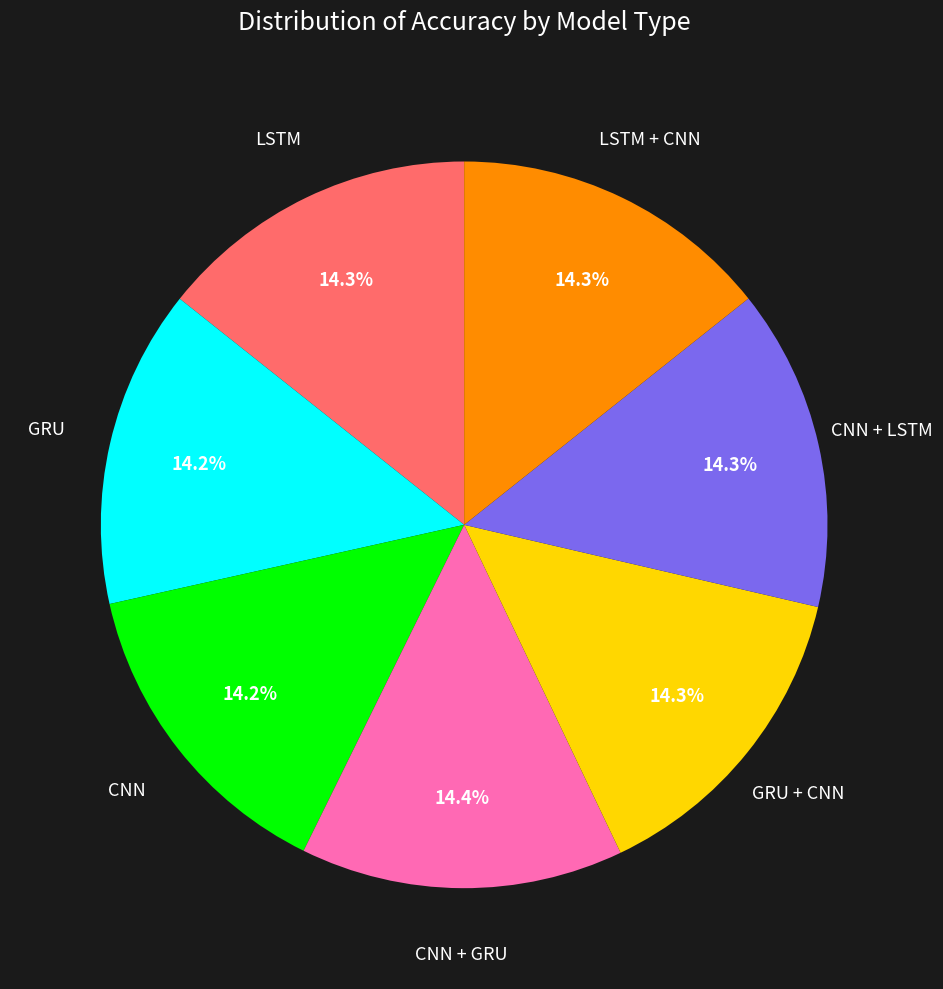

Does any single category account for the majority?

No